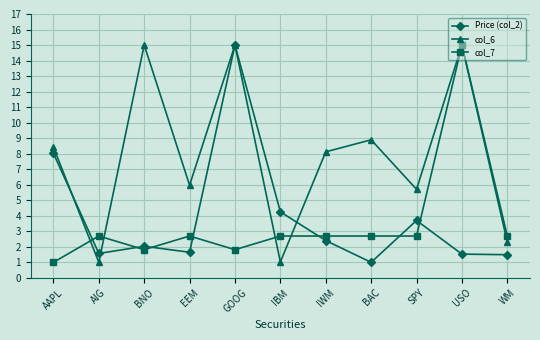

What is the total value across all series at AIG?

5.3